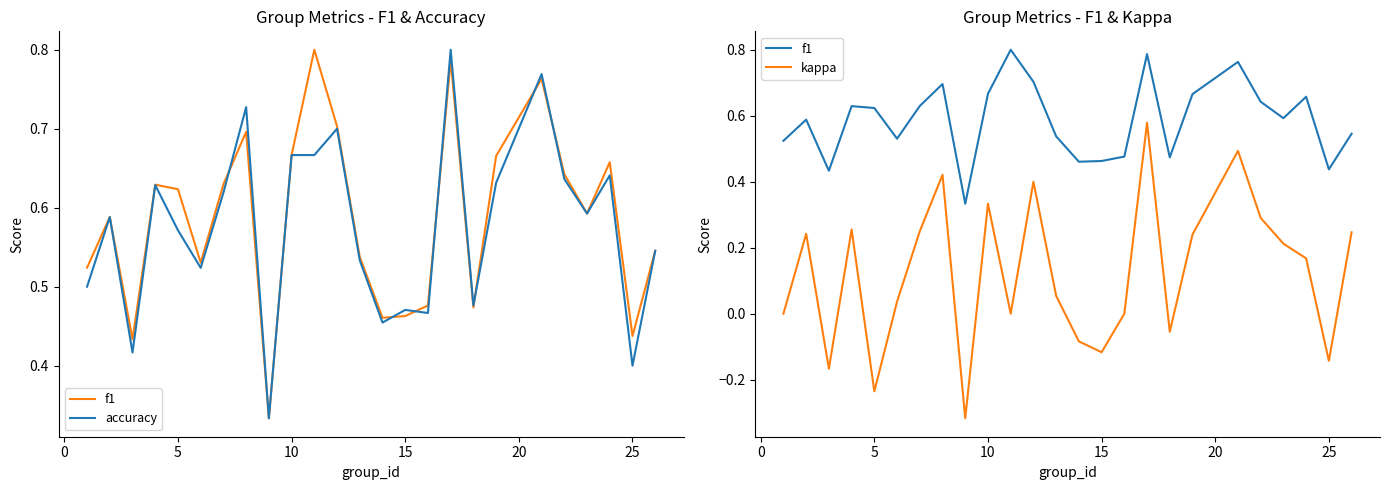

The kappa series shows 0.2 at 18. True or false?

False